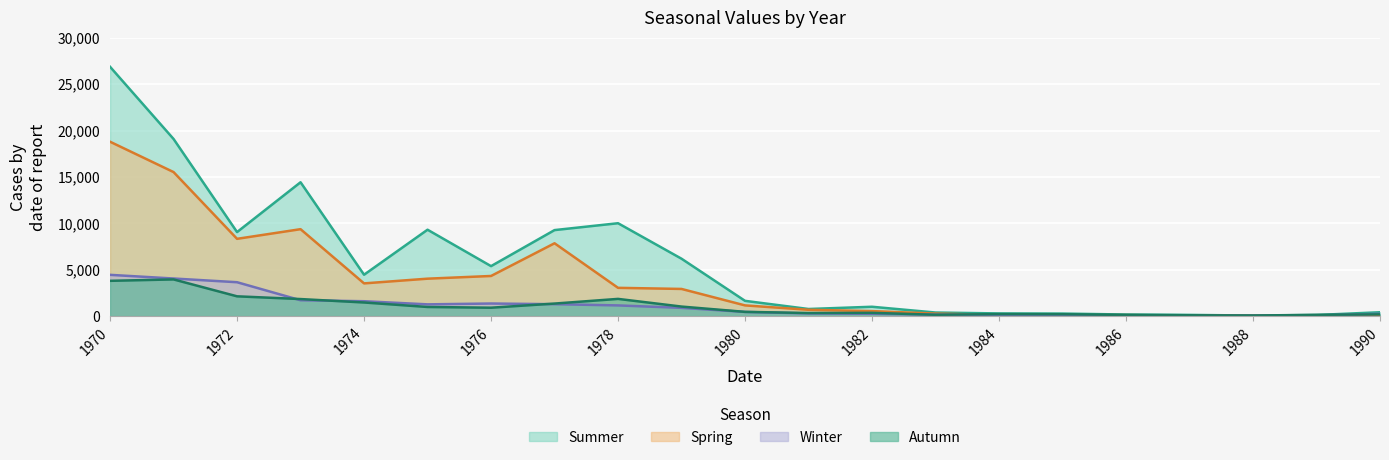

What is the highest value of the Spring series?

18793